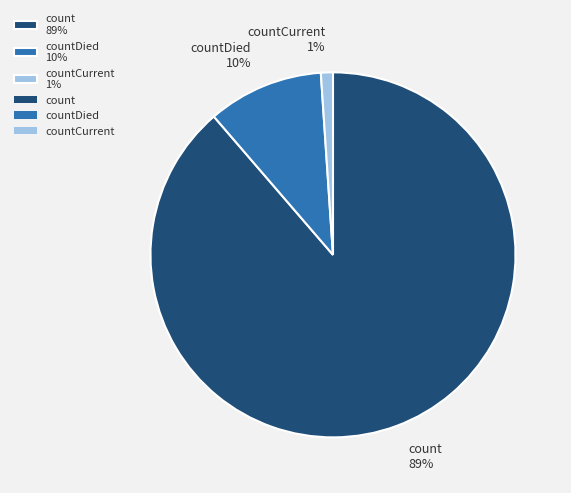

To the nearest percent, what percentage of the pie is countCurrent 1%?

1%